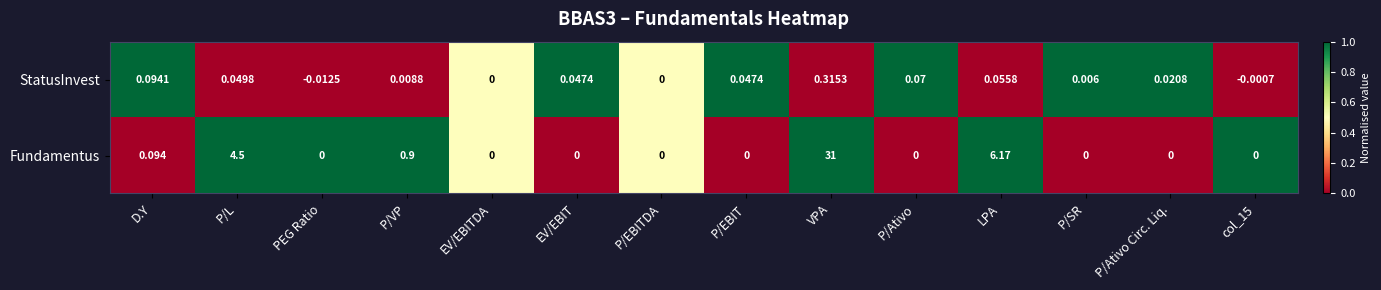

Where is Fundamentus nearest to the value 15?

LPA